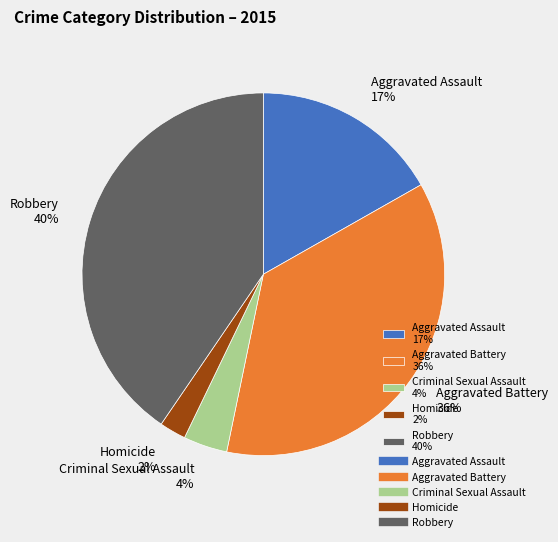

Count the number of slices in the pie.

5